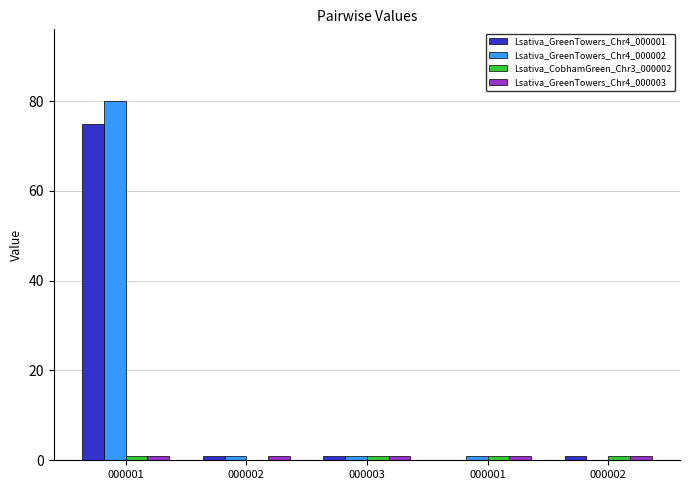

What is the difference between the Lsativa_GreenTowers_Chr4_000002 values at 000001 and 000001?

79